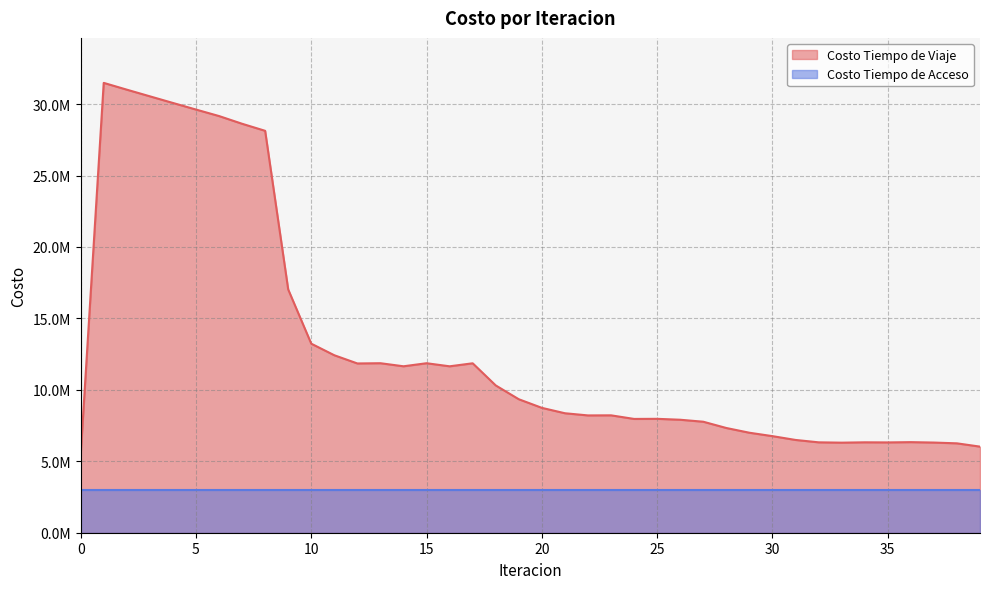

What are all the series names shown in the legend?

Costo Tiempo de Viaje, Costo Tiempo de Acceso